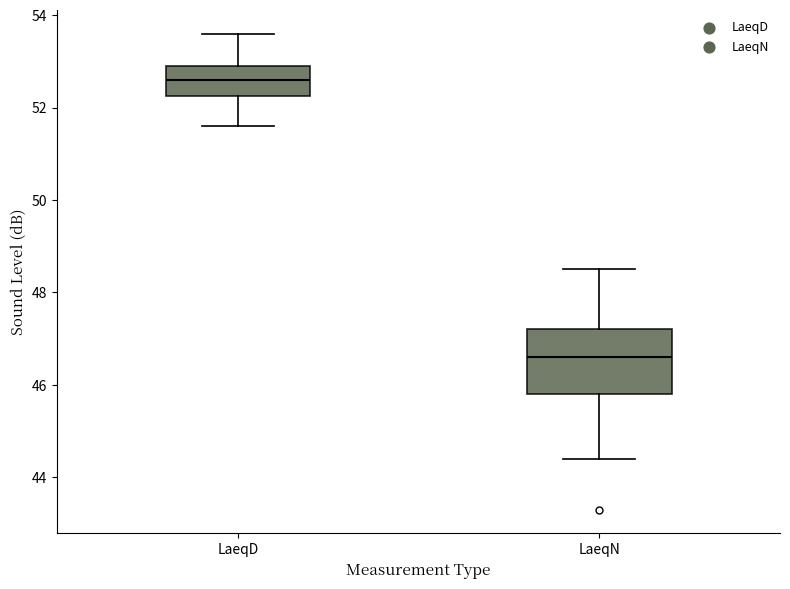

Which box has the lowest median line?

LaeqN